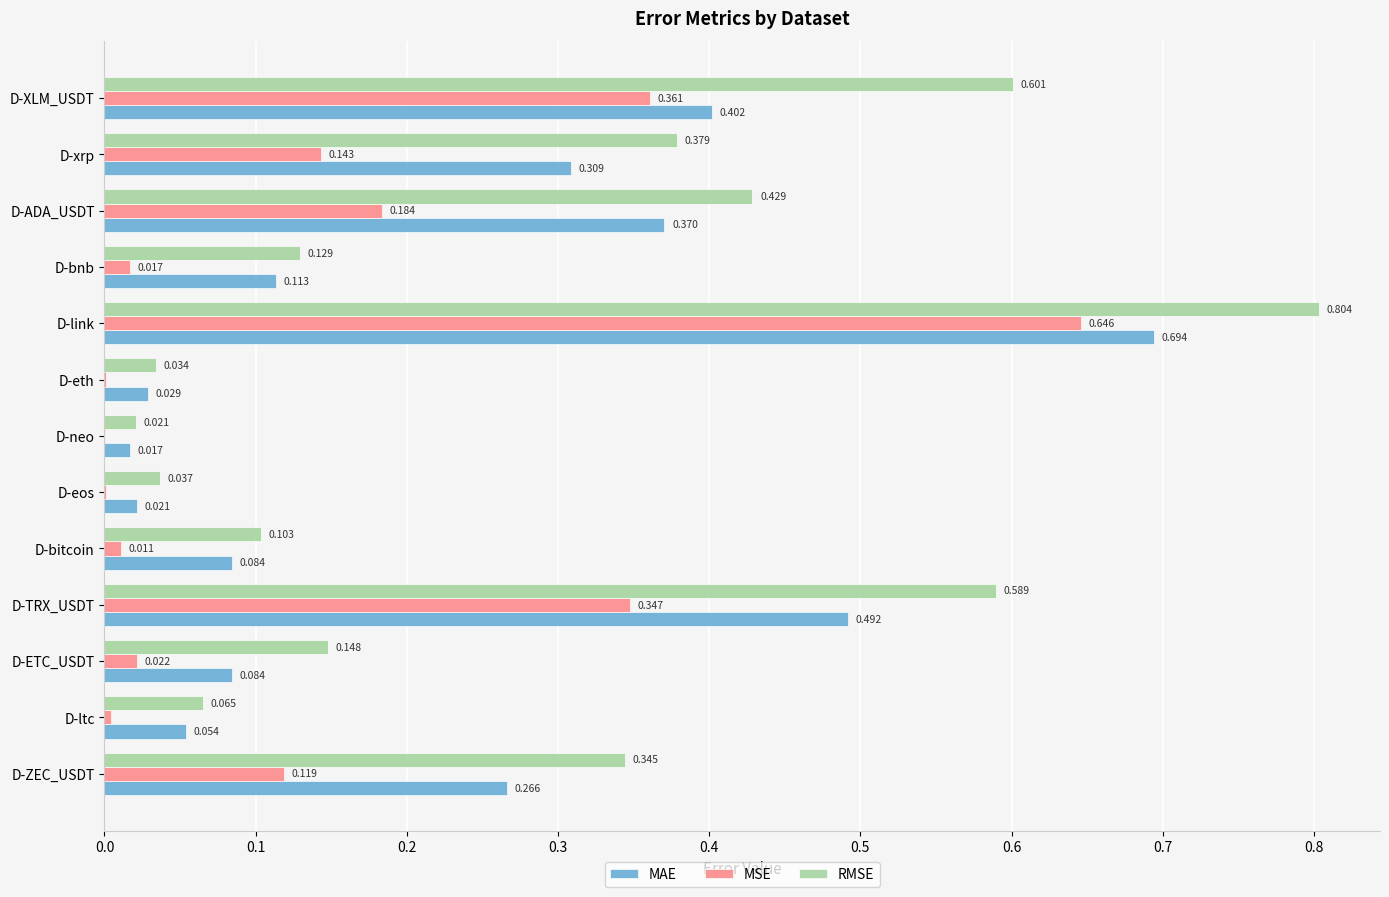

At which label does MAE reach its peak?

D-link